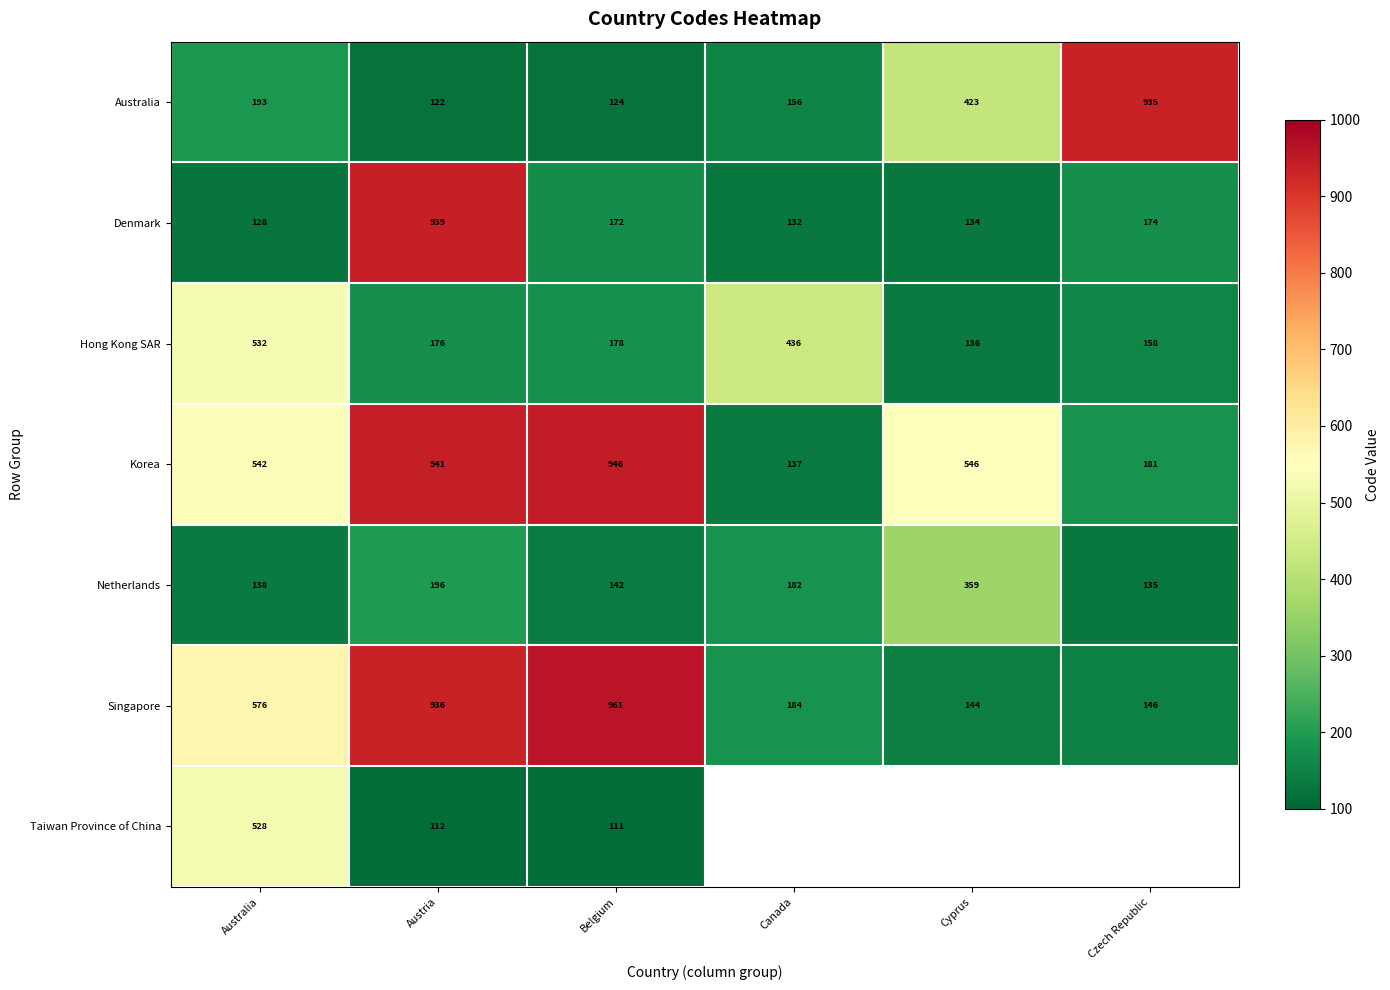

At Austria, list the series in order from largest to smallest.

Korea, Denmark, Singapore, Netherlands, Hong Kong SAR, Australia, Taiwan Province of China